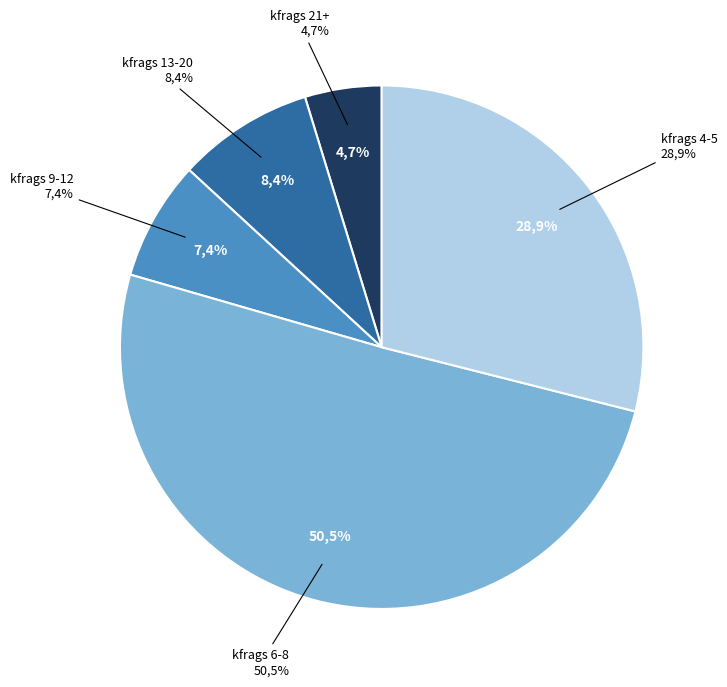

Does any single category account for the majority?

No